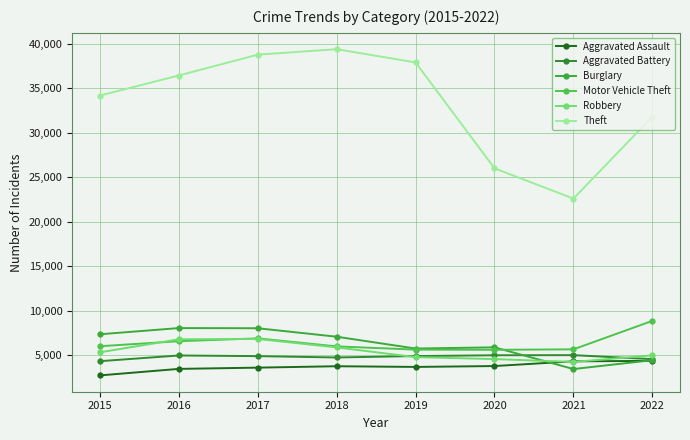

Is this an area chart (filled region under the line)?

No